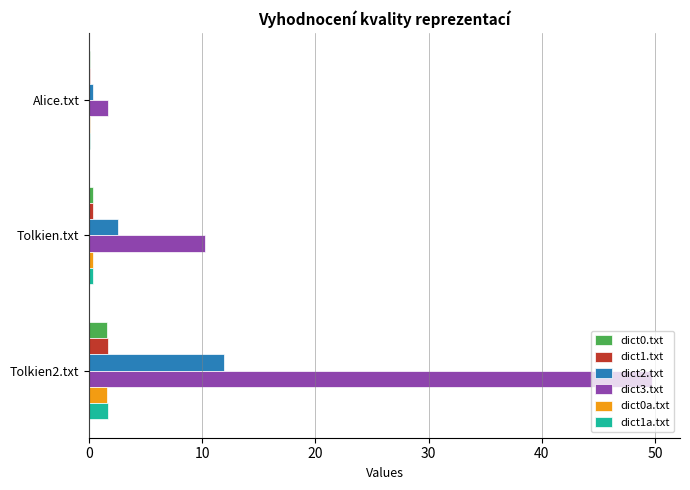

Is it true that dict3.txt equals 10.2 at Tolkien.txt?

True